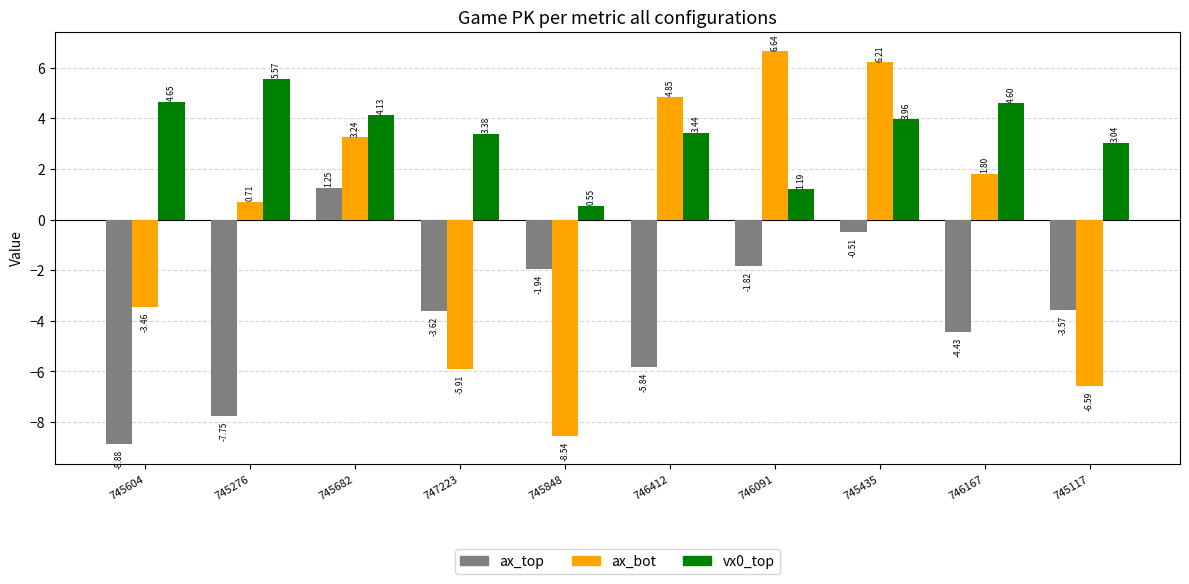

How many distinct data groups are displayed?

3